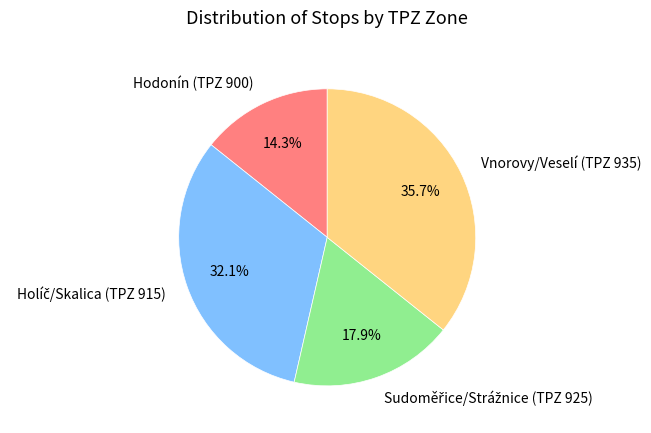

To the nearest percent, what is the average slice percentage?

25%